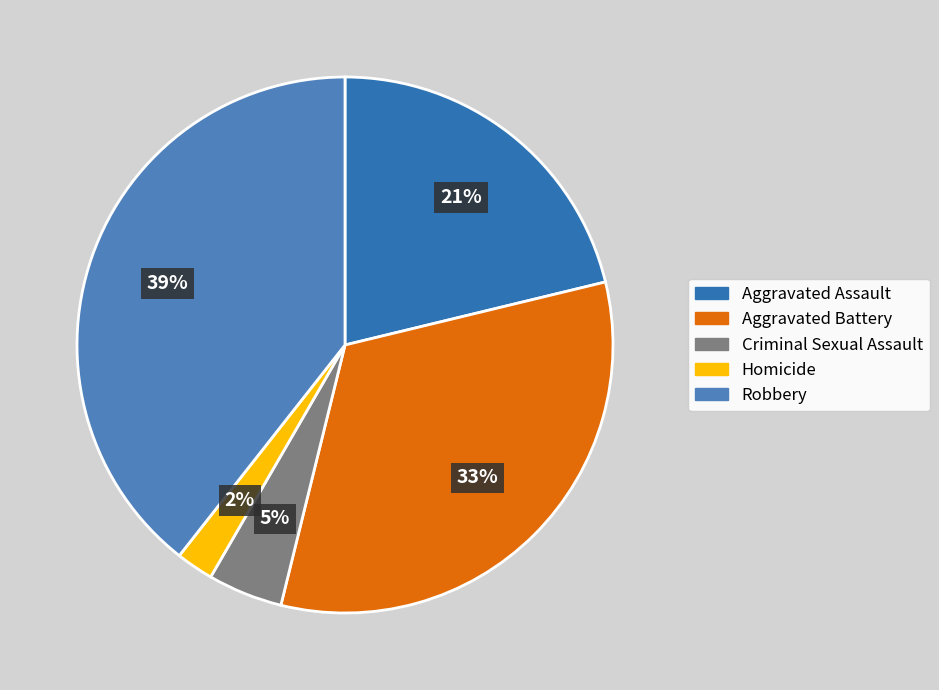

Is the sum of Aggravated Battery and Criminal Sexual Assault greater than half?

No